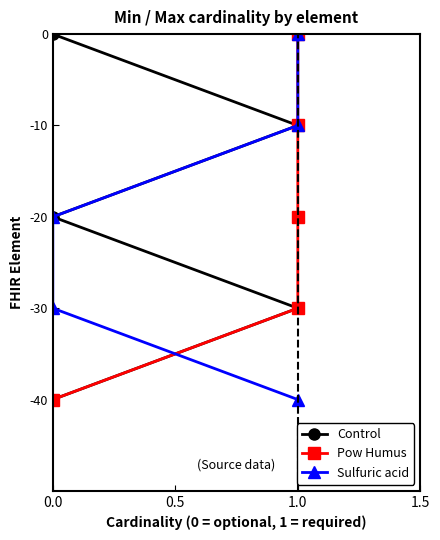

How many distinct data groups are displayed?

3